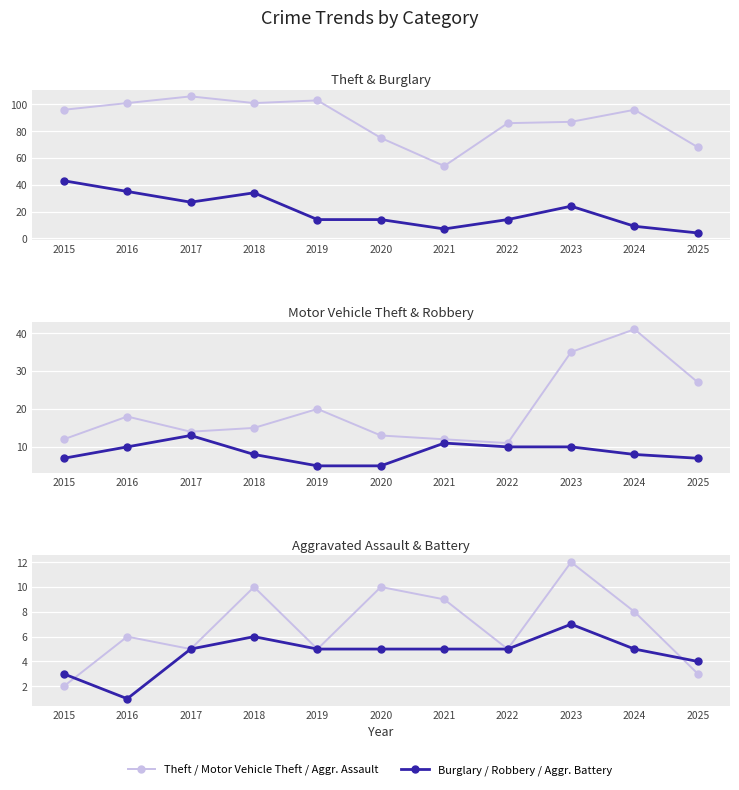

Between 2016 and 2022, which series saw the biggest shift?

Burglary